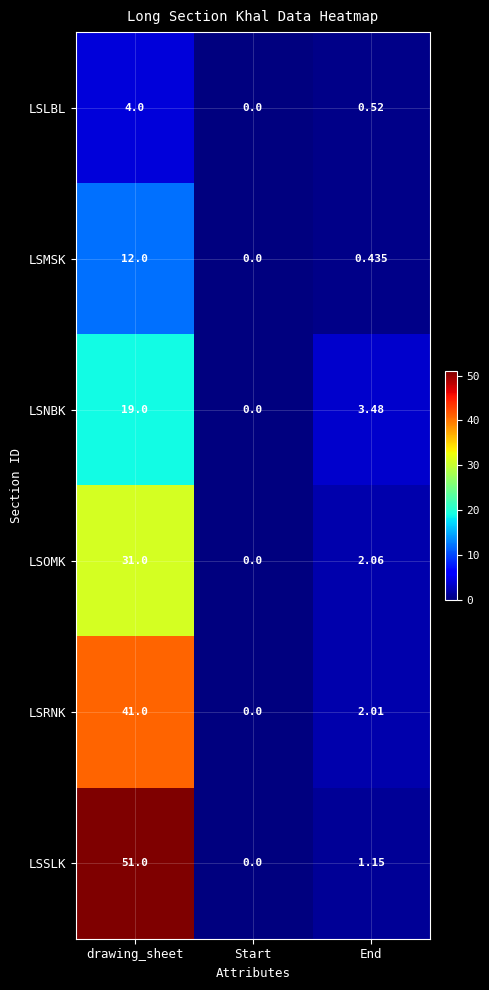

Which series has the widest spread of values?

LSSLK